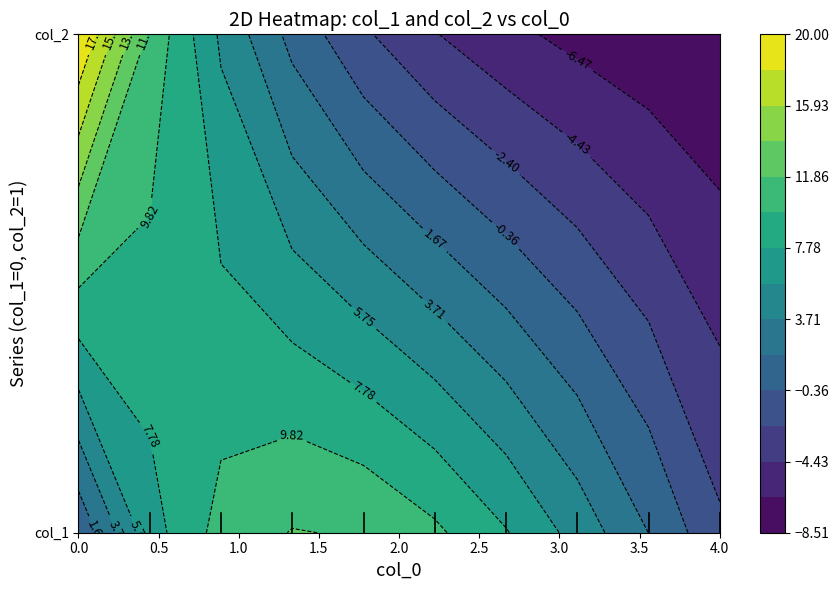

The value of col_0 at 3.556 is 3.6. True or false?

True